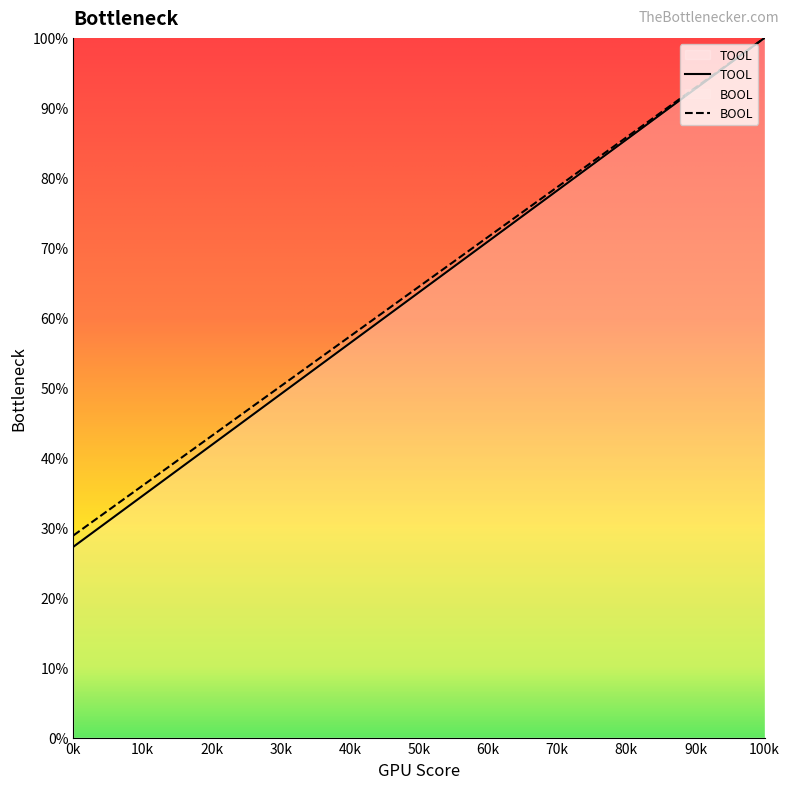

What value does the TOOL series have at 36?

81.8